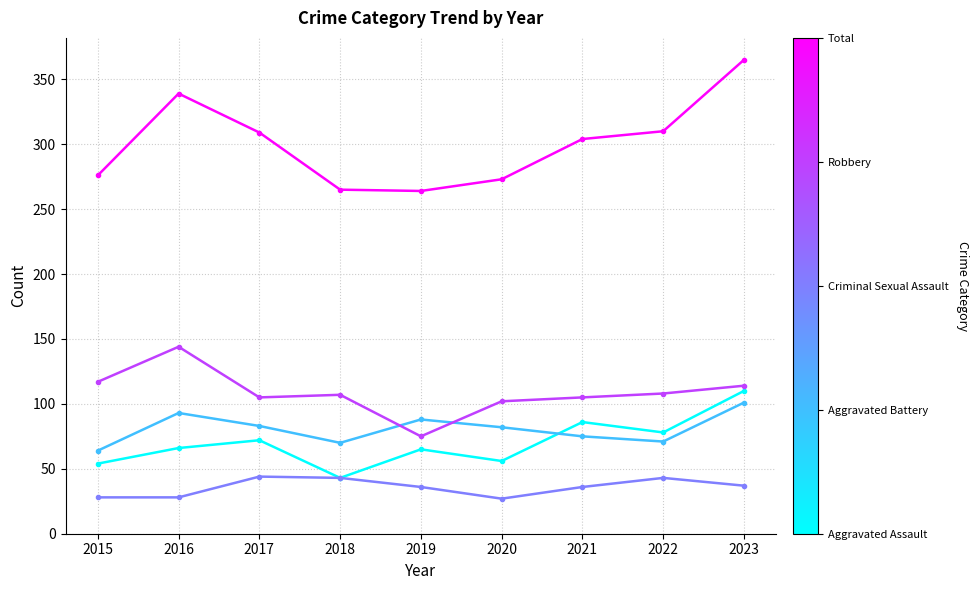

At which category is the sum across all series the highest?

2023